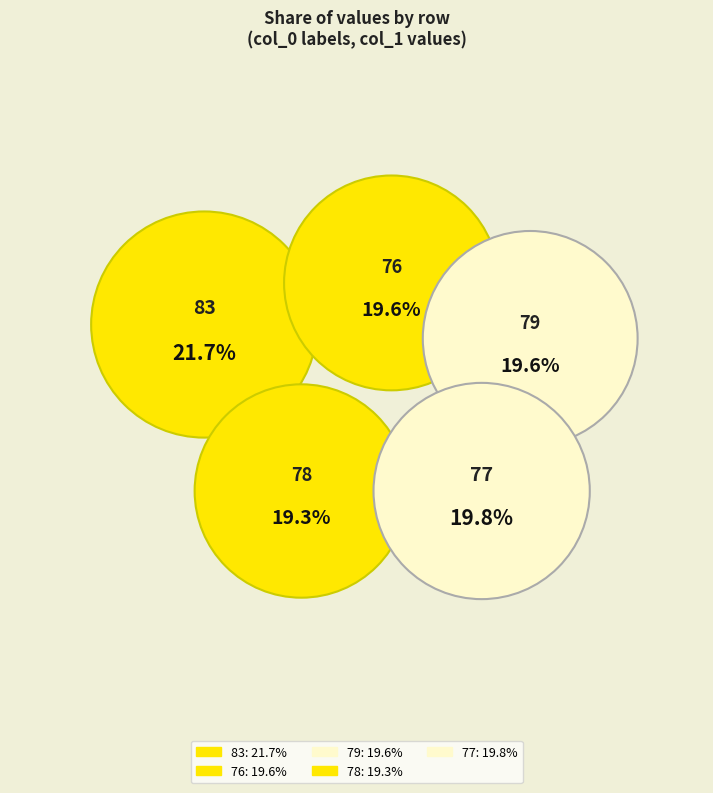

Rank the categories by value from highest to lowest.

83, 77, 76, 79, 78